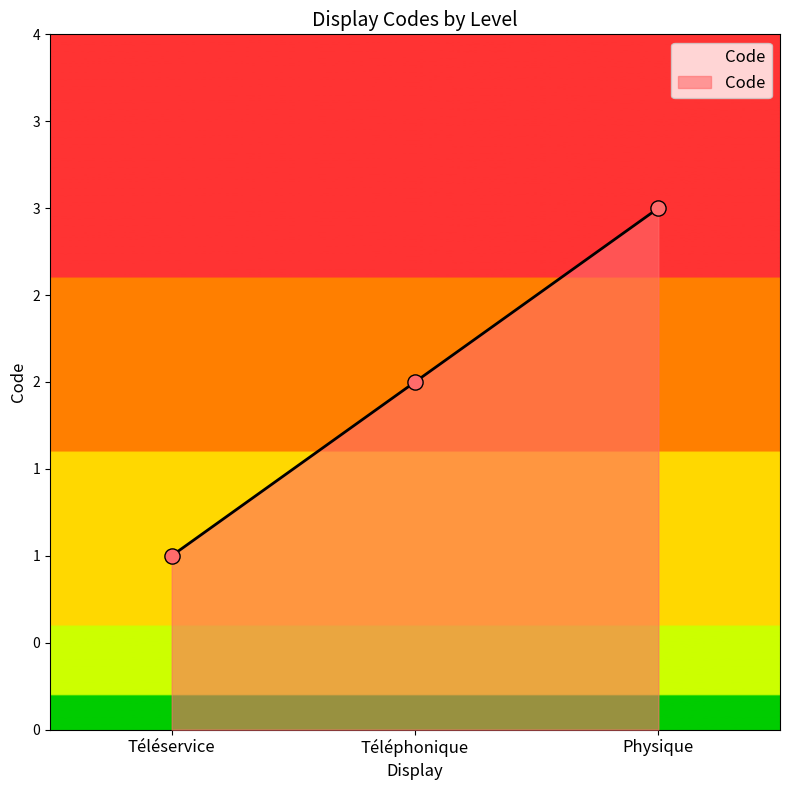

Which has a higher value, Téléphonique or Téléservice?

Téléphonique